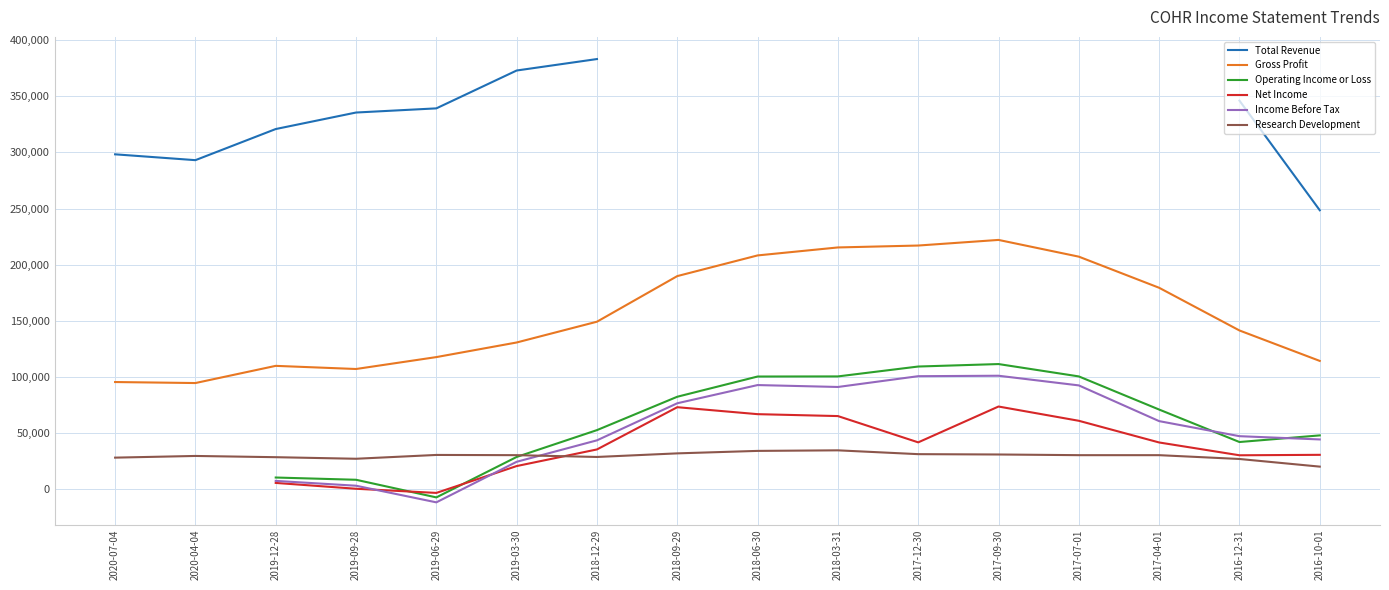

What position from the left is 2019-03-30?

6